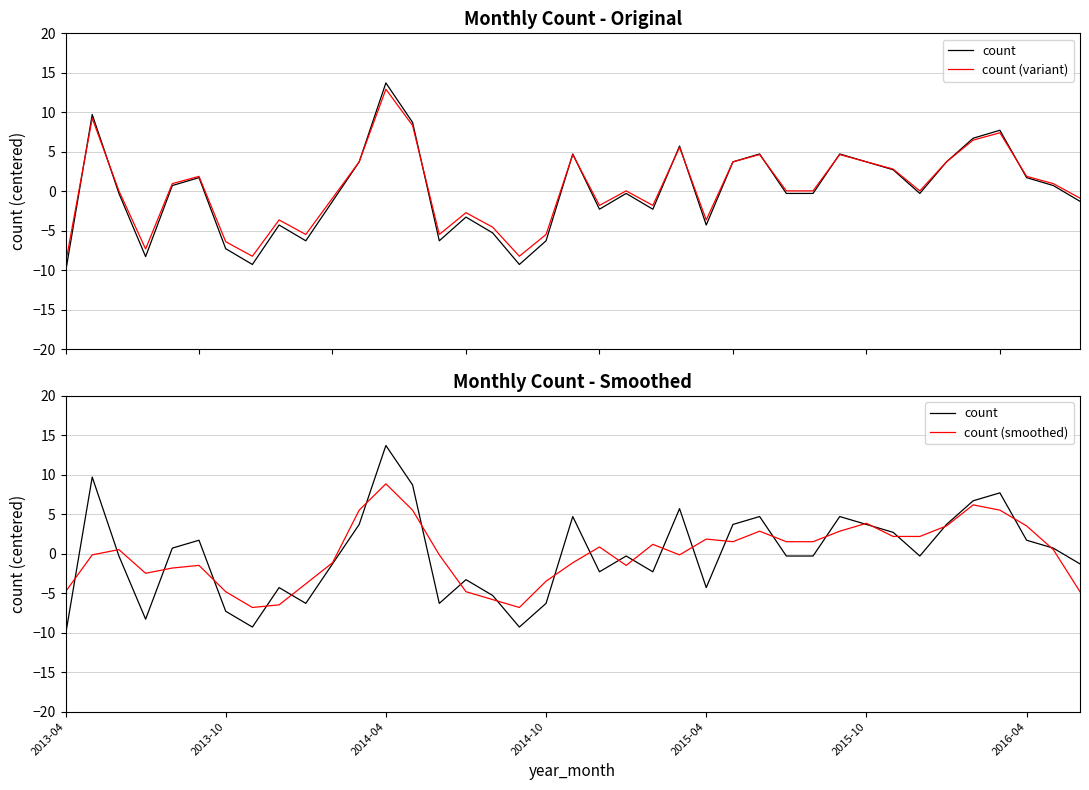

True or false: count has more than 0 points higher than both neighbors.

True